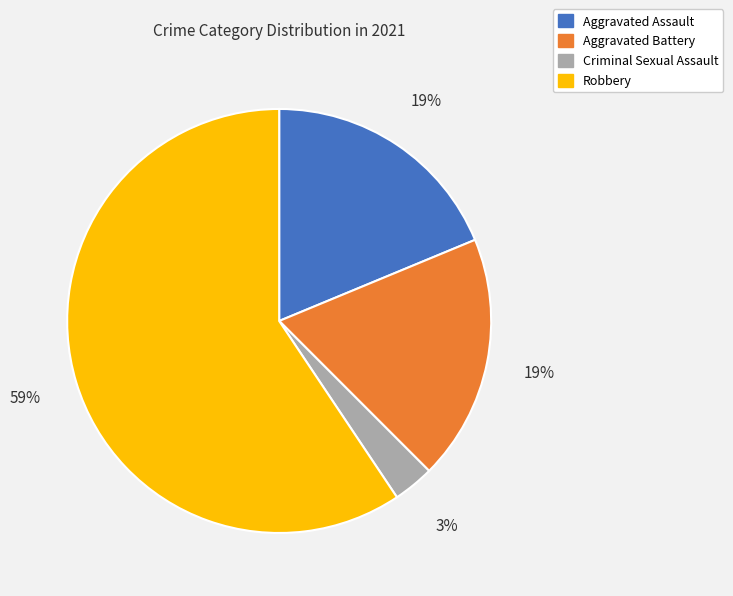

To the nearest percent, what is the difference between the largest and smallest slice percentages?

56%